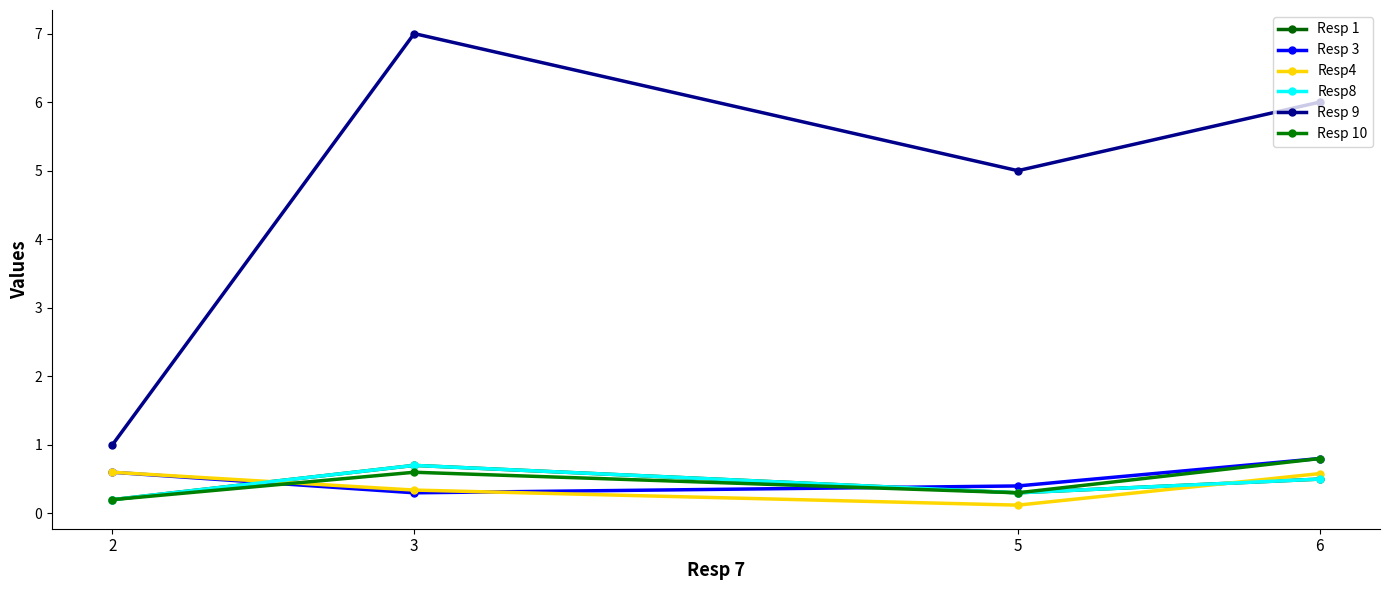

Is this an area chart (filled region under the line)?

No